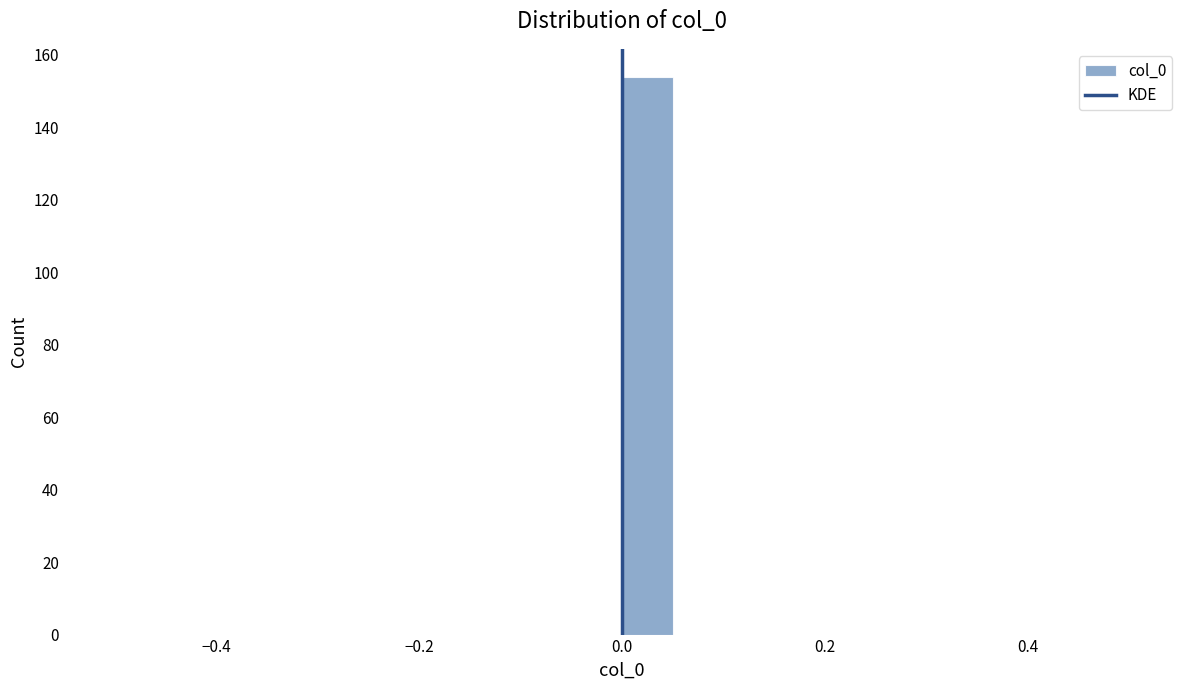

Around what value on the x-axis is the tallest bar? Give the approximate position of its centre, as read against the axis.

0.02